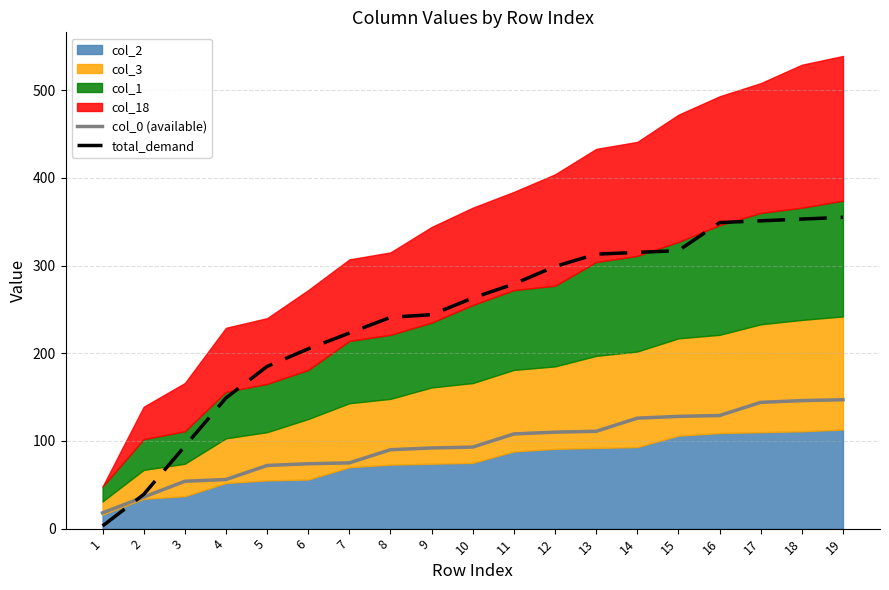

True or false: col_0 (available) and total_demand intersect in this chart.

True